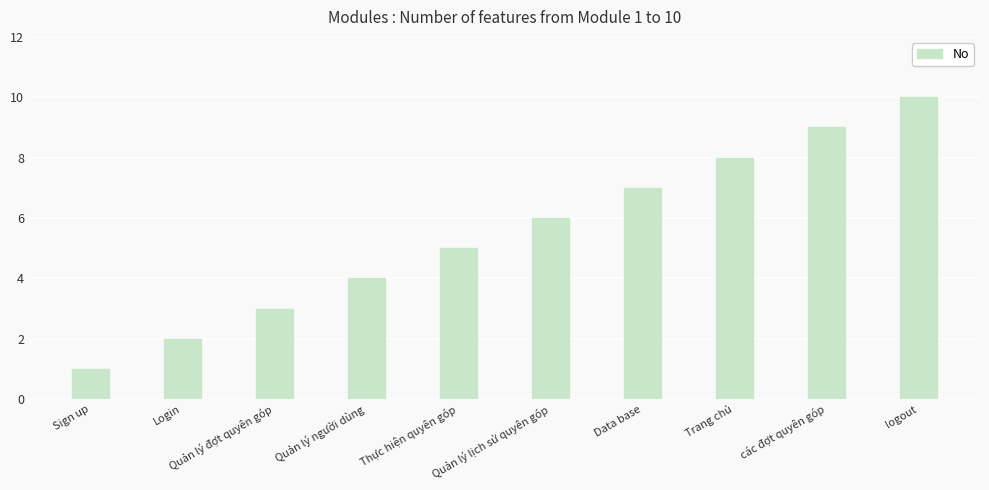

What is the difference between the second highest and second lowest values?

7